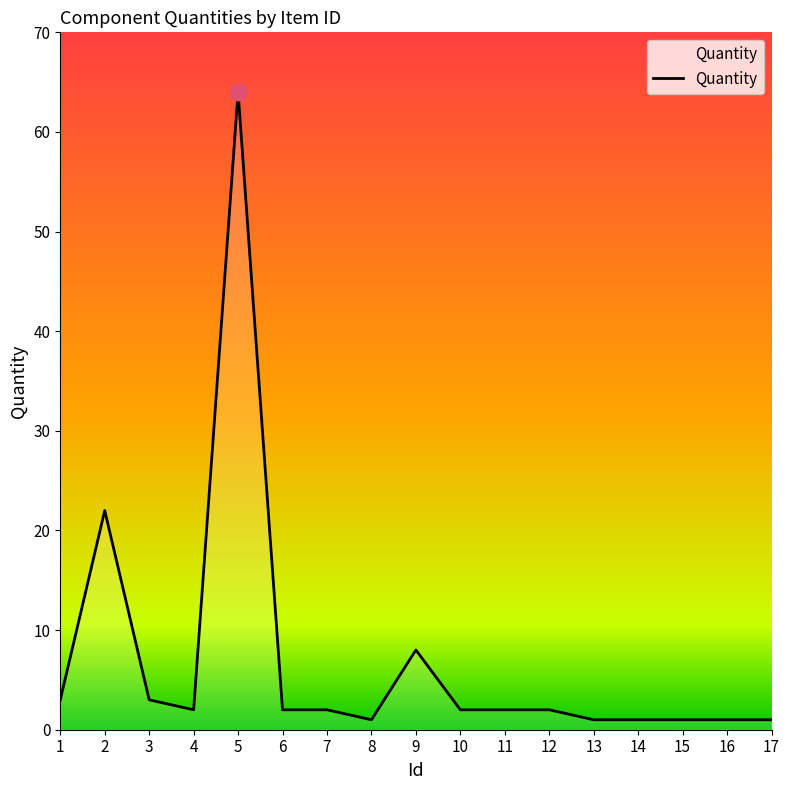

True or false: the data shows 64 at 5.

True